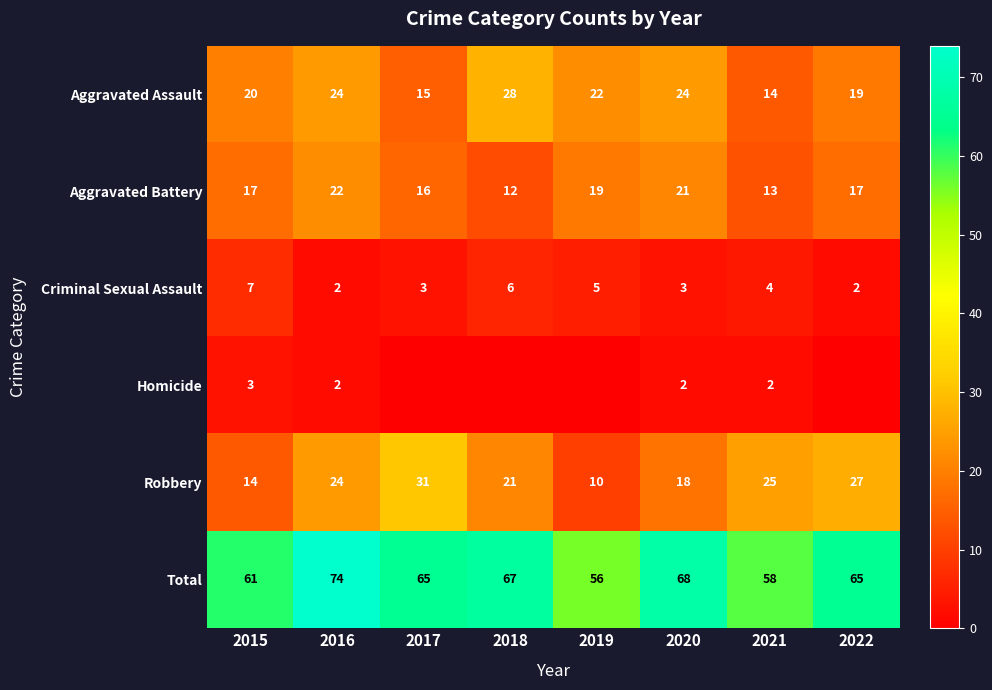

What is the sum of the Aggravated Battery values at 2022 and 2020?

38